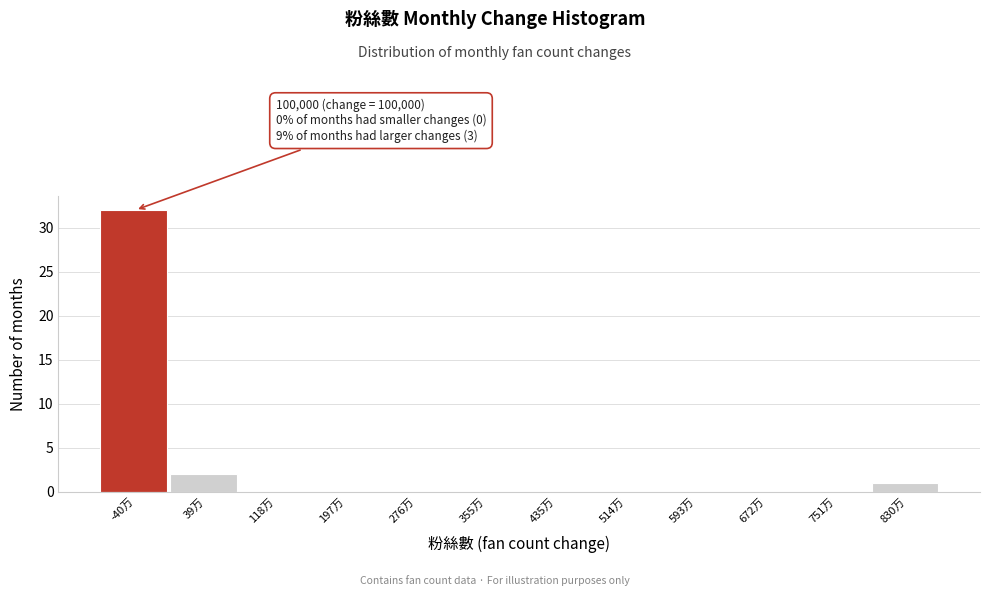

Reading left to right, what are all the values shown in this chart?

-40万=32	39万=2	118万=0	197万=0	276万=0	355万=0	435万=0	514万=0	593万=0	672万=0	751万=0	830万=1